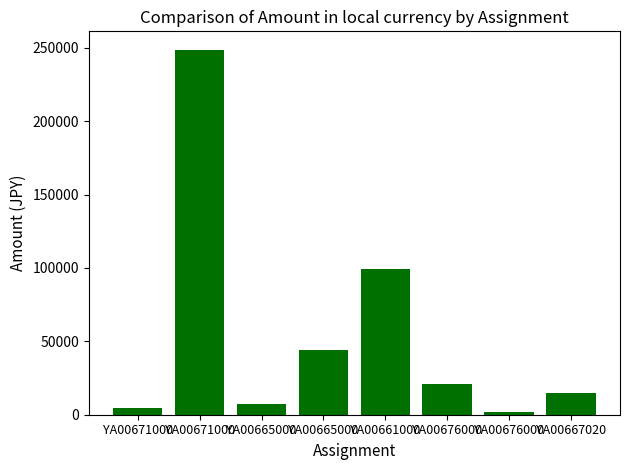

Reading left to right, what are all the values shown in this chart?

4588	248810	7646	43952	99582	20634	1928	14904